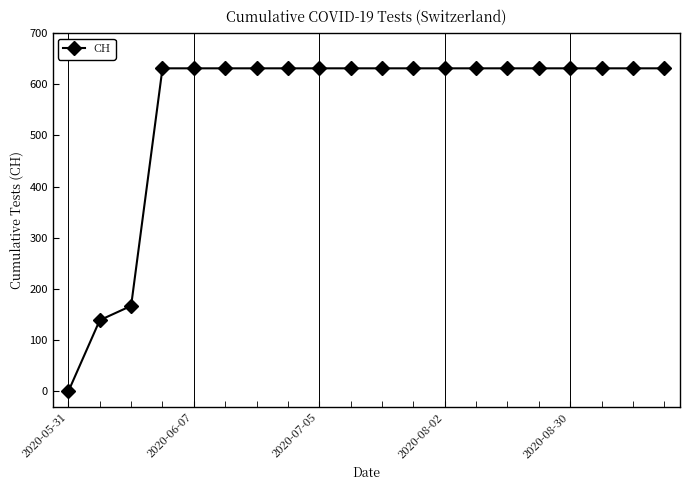

What is the maximum value shown in the chart?

631